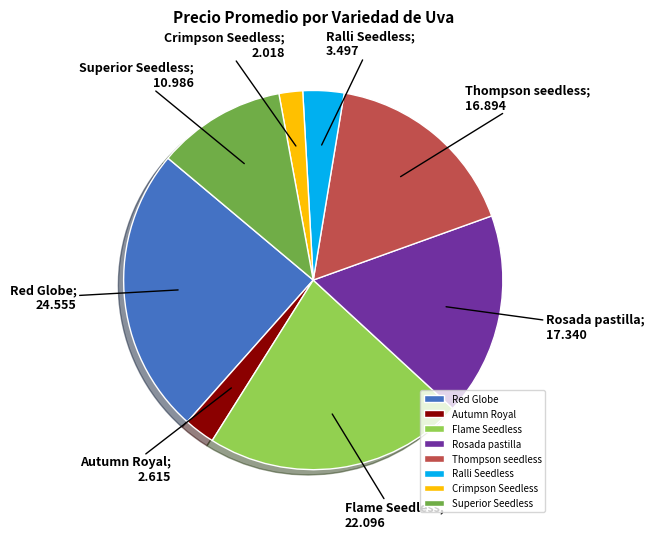

What is the smallest slice in the pie chart?

Crimpson Seedless